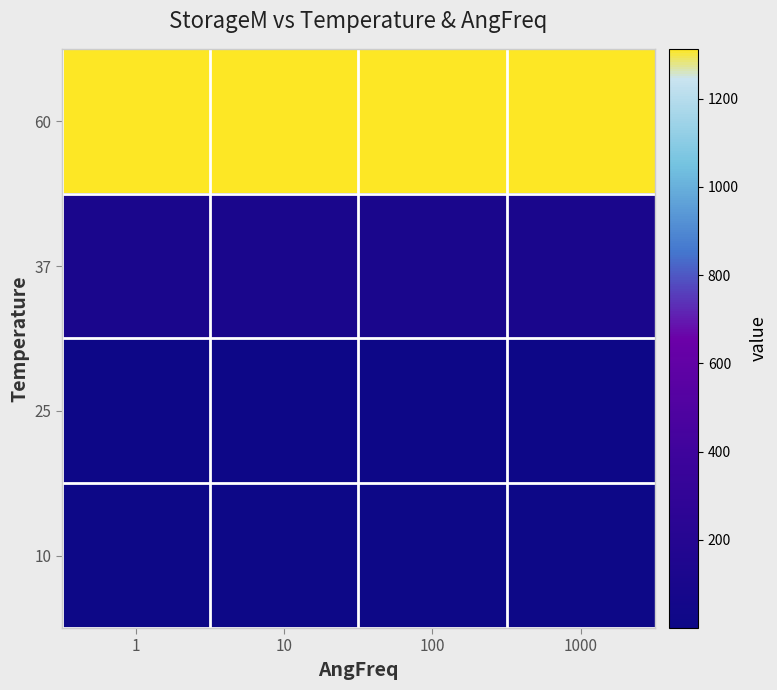

Reading left to right, transcribe all the data shown in this chart.

10: 1=0.4	10=0.4	100=0.4	1000=0.4
25: 1=6.7	10=6.7	100=6.7	1000=6.7
37: 1=108.2	10=108.2	100=108.2	1000=108.2
60: 1=1312.6	10=1312.6	100=1312.6	1000=1312.6